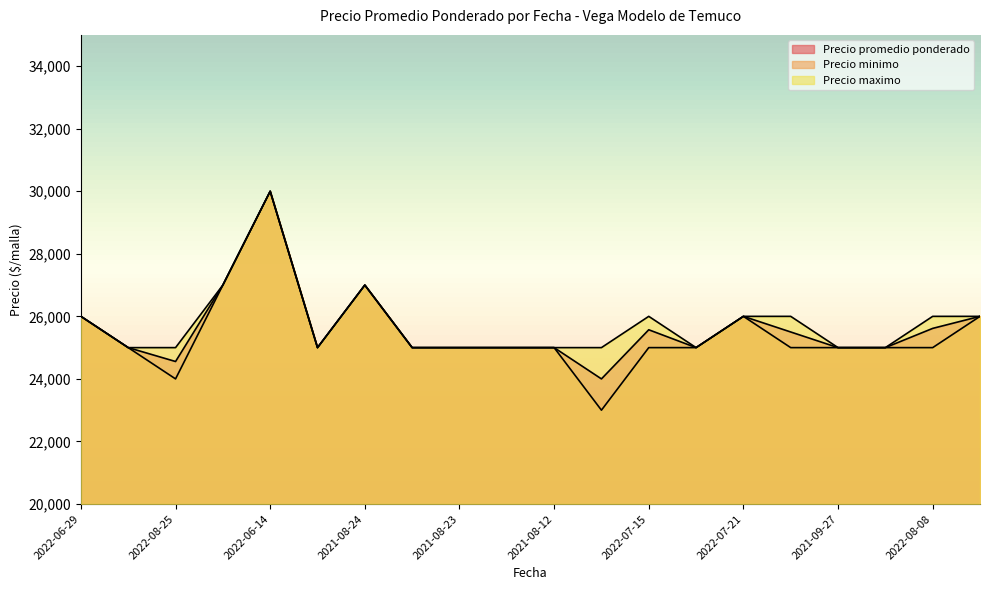

True or false: Precio promedio ponderado has a value of 25000 at 2021-08-23.

True